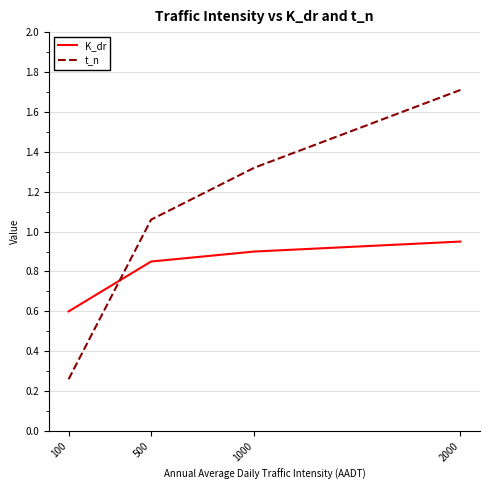

True or false: K_dr has more than 1 interior local peaks.

False